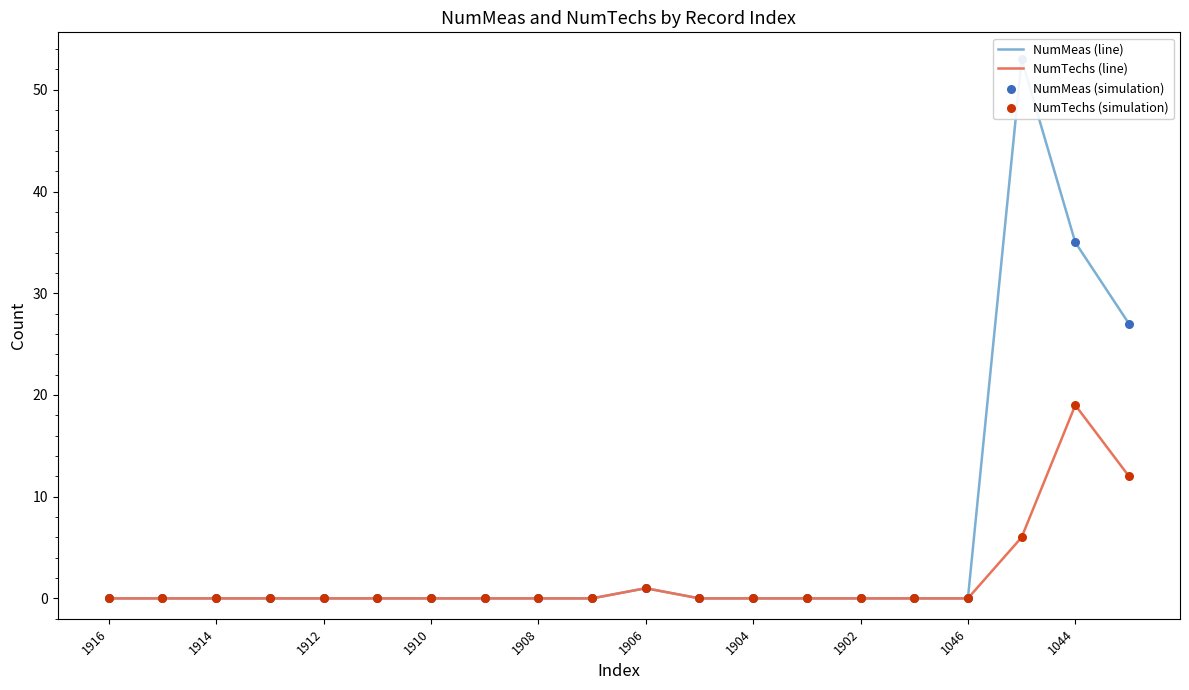

Which series has the largest total across all categories?

NumMeas (line)